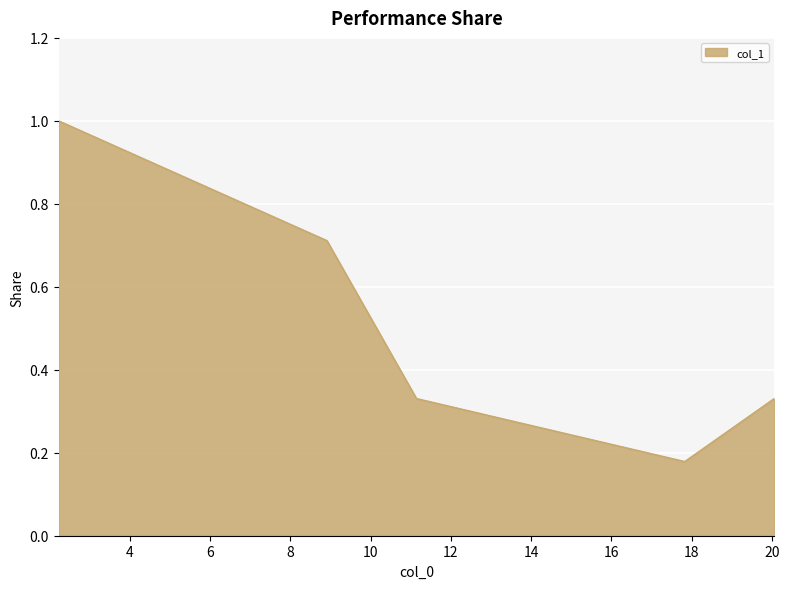

How many values are between 0 and 1?

5